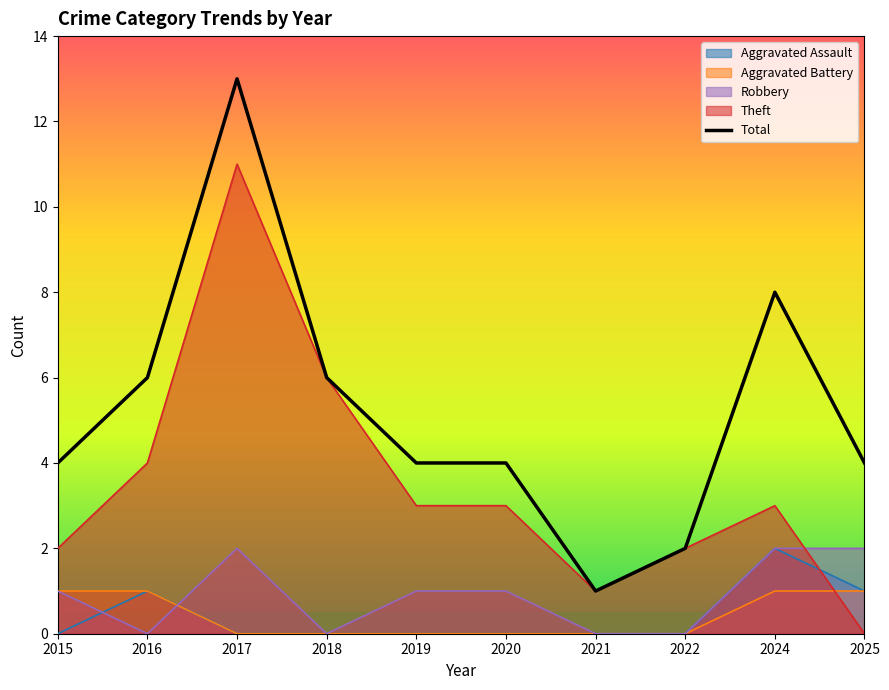

True or false: Aggravated Assault and Aggravated Battery intersect in this chart.

False